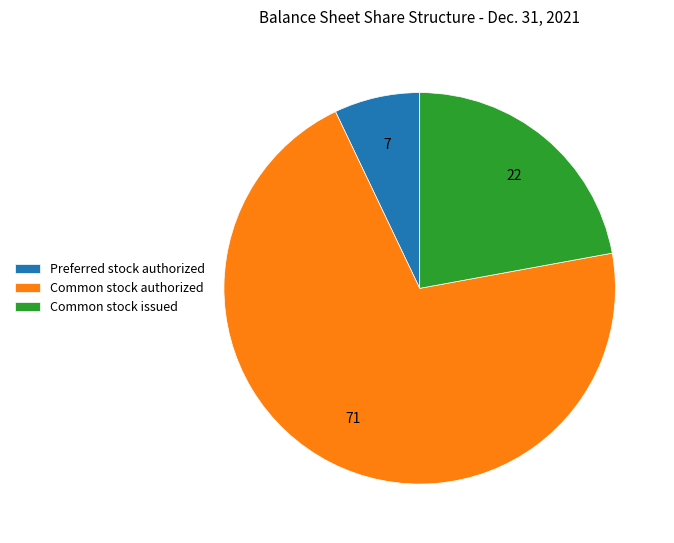

What is the smallest slice in the pie chart?

Preferred stock authorized